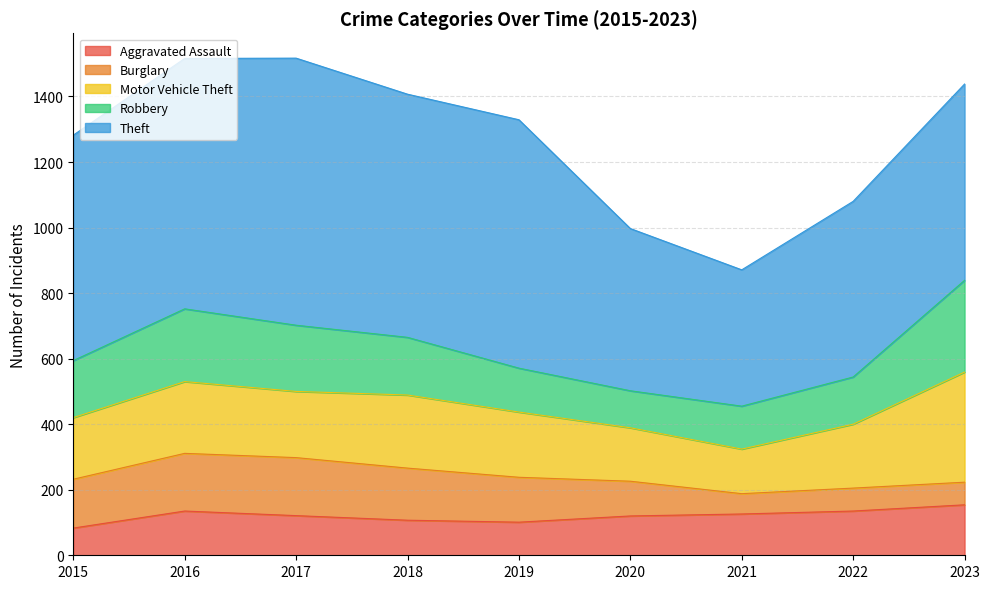

How many intersections are there between Aggravated Assault and Burglary?

1